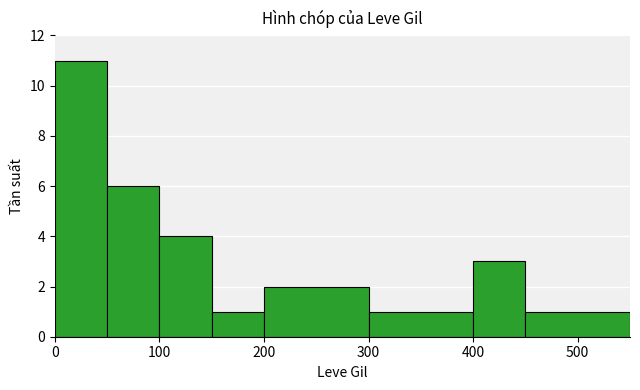

Count the values in the range 1 to 6.

7